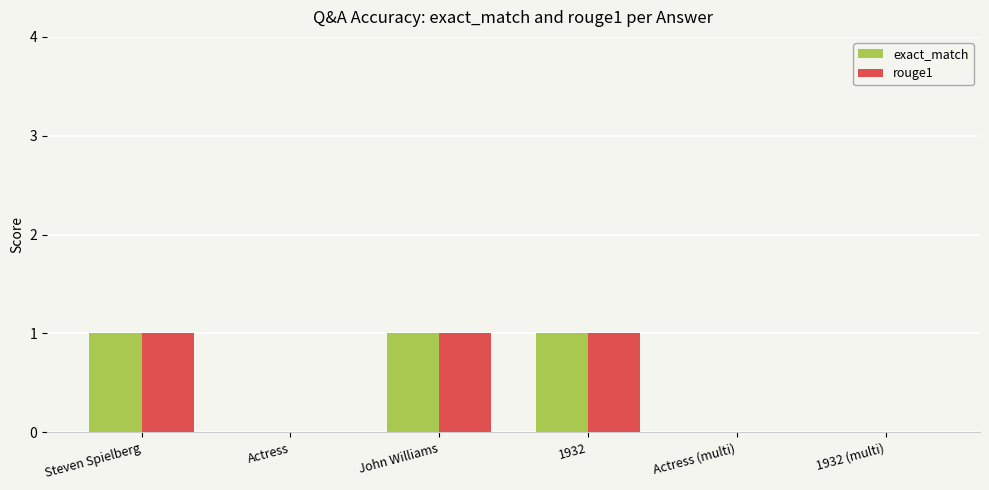

What are all the series names shown in the legend?

exact_match, rouge1